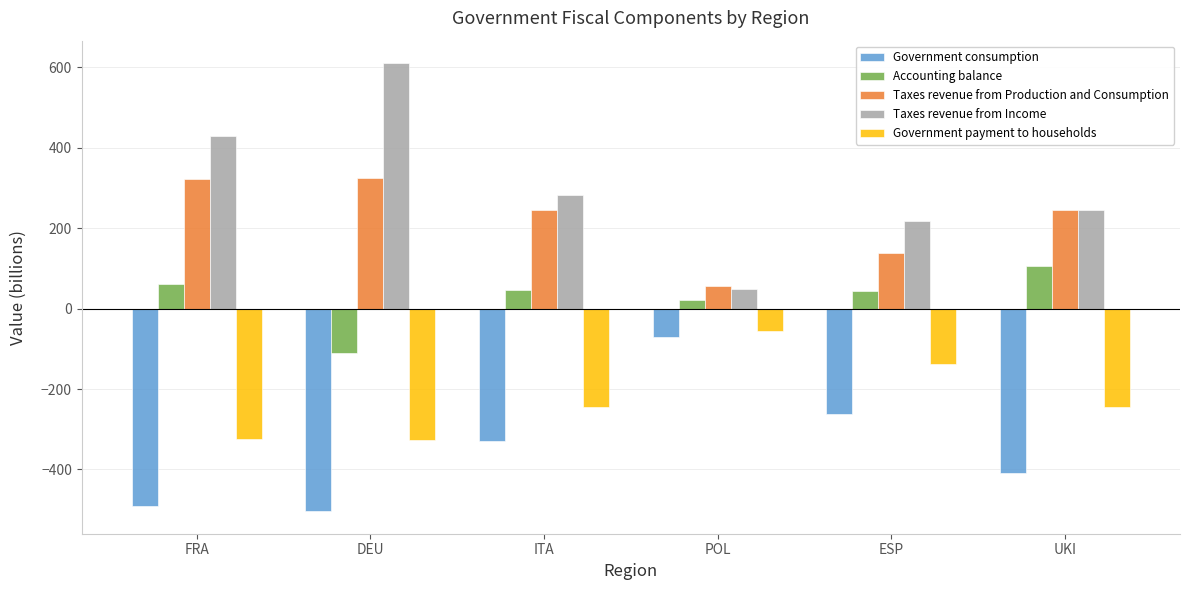

The value of Taxes revenue from Income at FRA is 170.6. True or false?

False